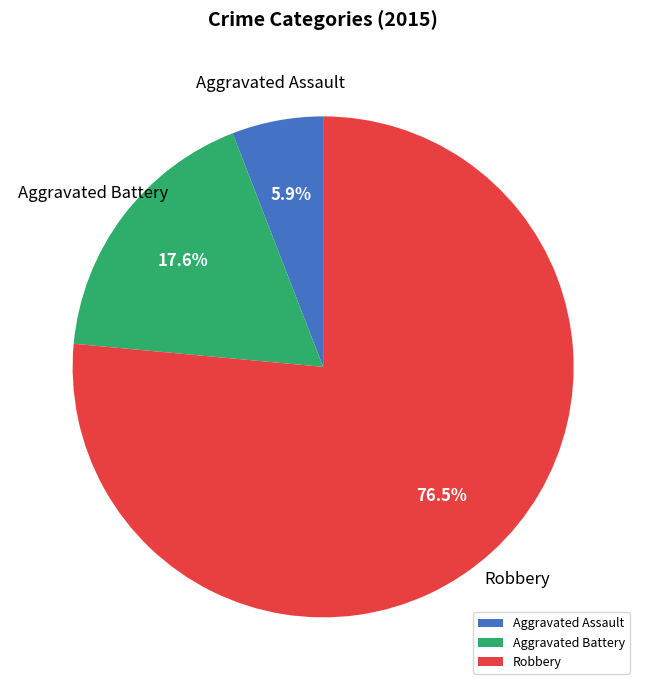

What is the largest slice in the pie chart?

Robbery